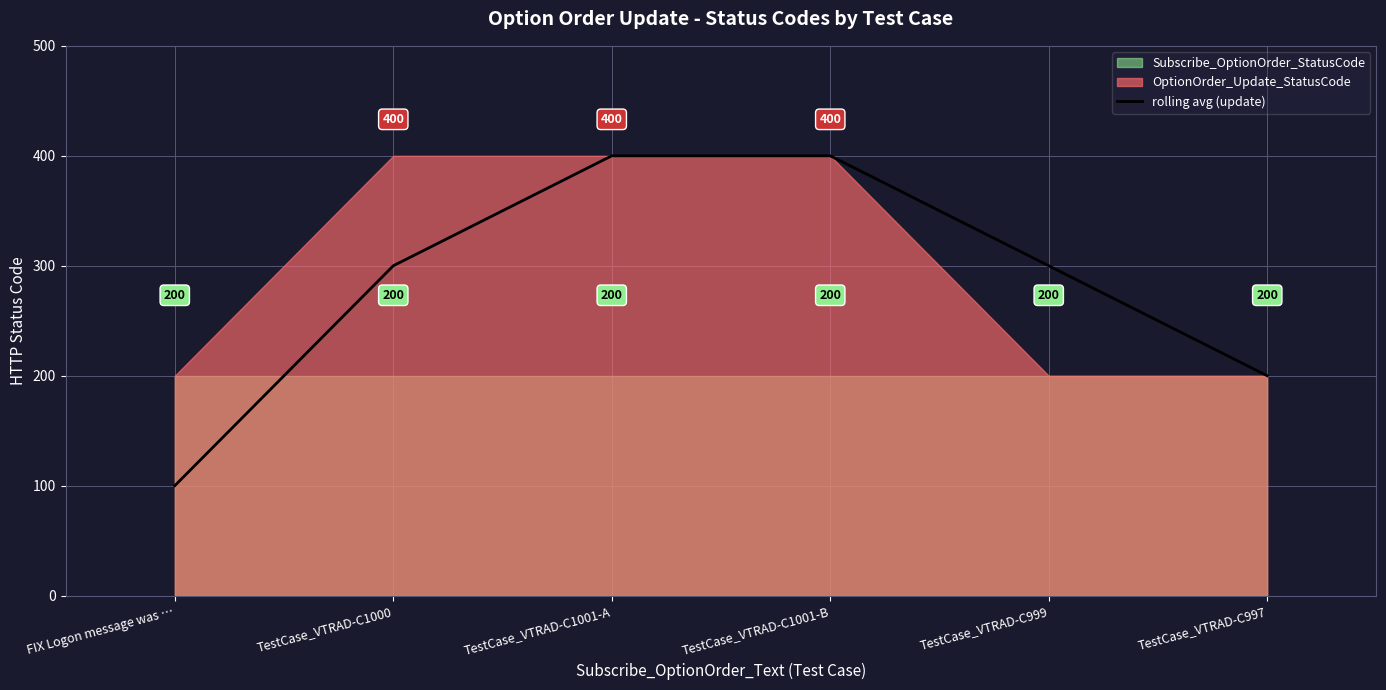

Rank the categories by value from highest to lowest.

TestCase_VTRAD-C1001-A, TestCase_VTRAD-C1001-B, TestCase_VTRAD-C1000, TestCase_VTRAD-C999, TestCase_VTRAD-C997, FIX Logon message was …